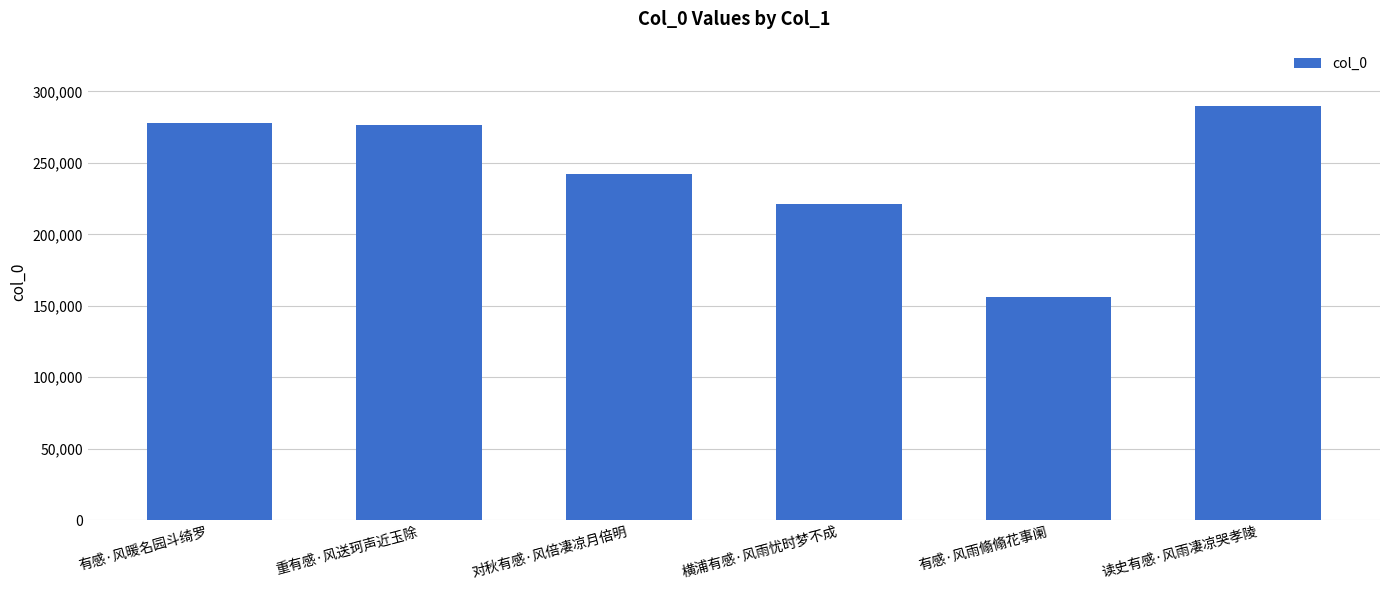

What position from the right is 重有感·风送珂声近玉除?

5